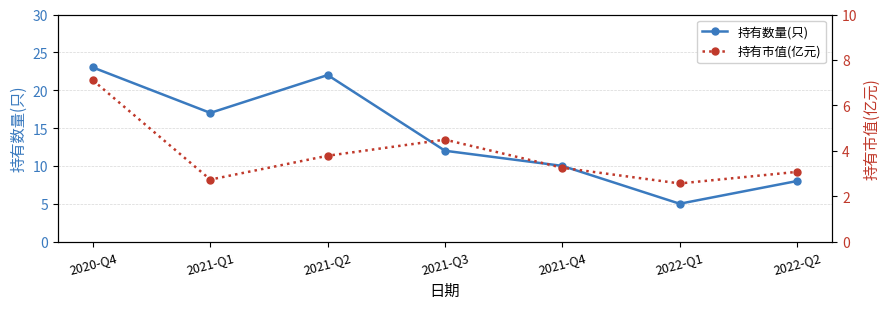

List the series in order of their overall mean, highest first.

持有数量(只), 持有市值(亿元)